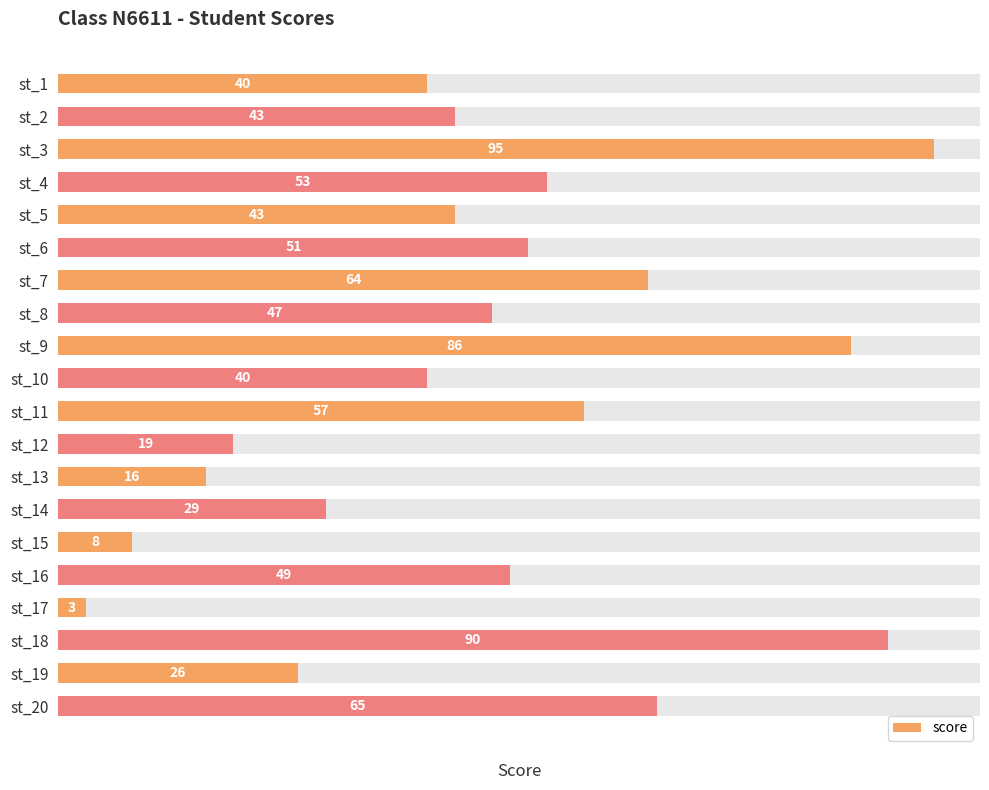

What is the difference between the maximum and minimum values?

92